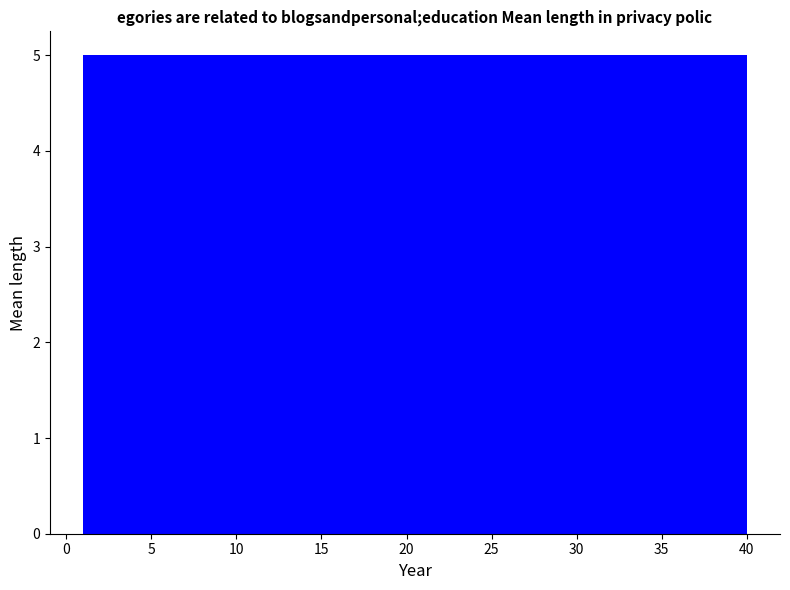

What is the height of the bar covering 11.0 to 15.5 on the x-axis? Neither the bar edges nor the heights are printed on the chart, so give them approximately, as read against the axes.

5